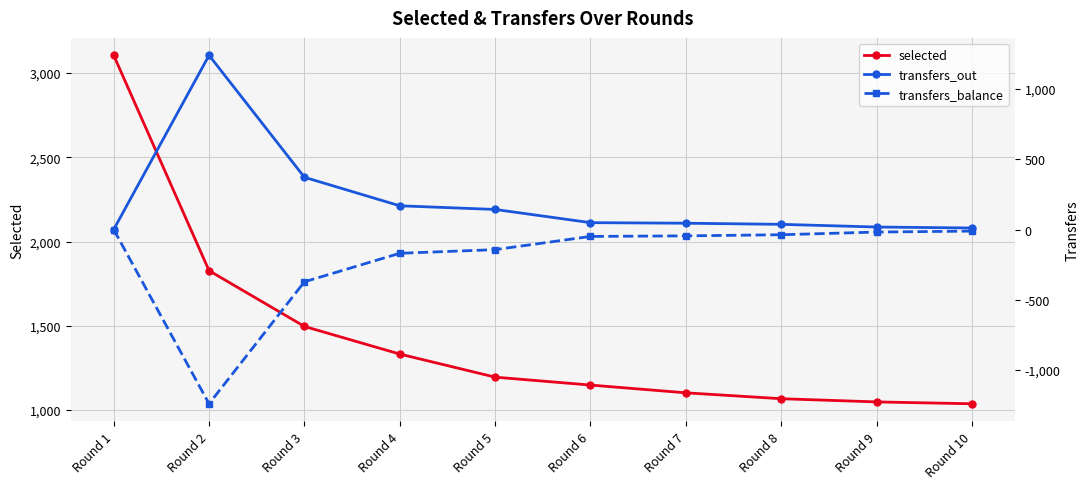

List the series in order of their overall mean, highest first.

selected, transfers_out, transfers_balance